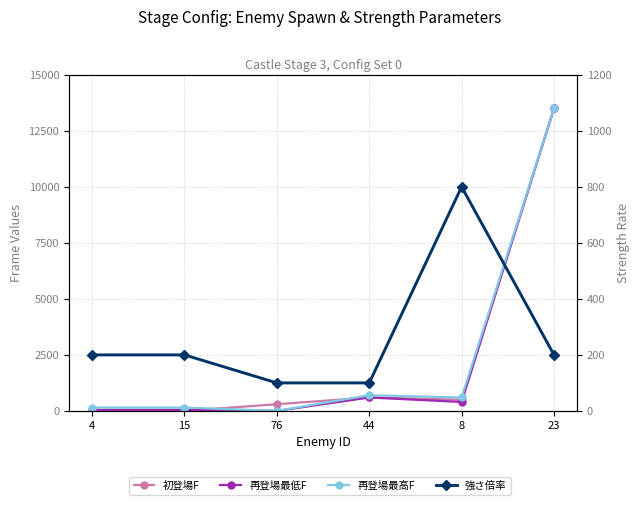

True or false: 初登場F has more than 1 interior local peaks.

False